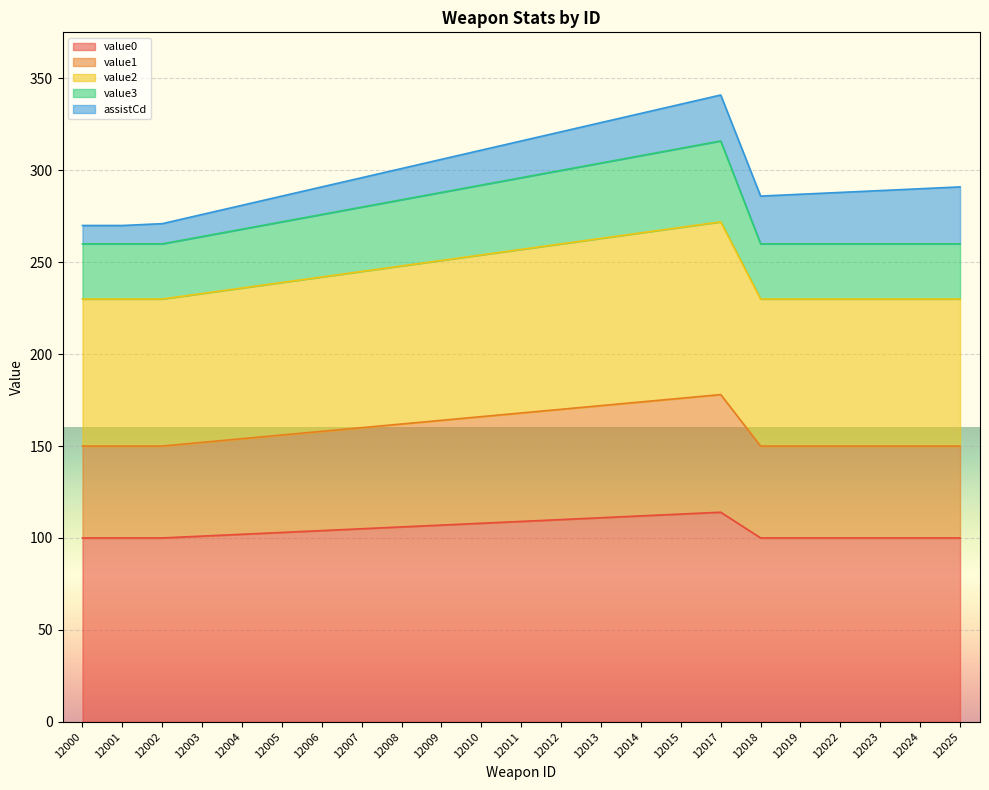

The value of value0 at 12014 is 201. True or false?

False